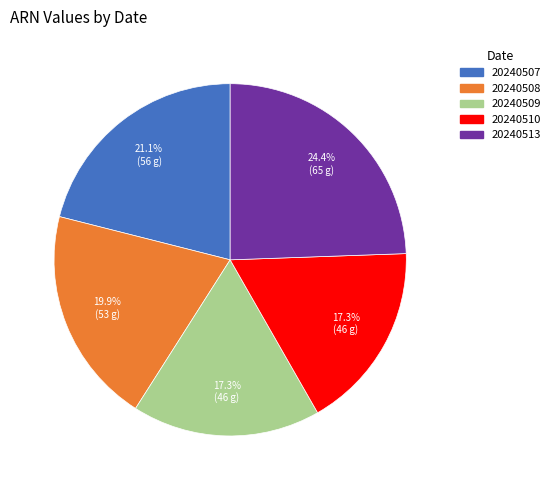

Does 20240507 represent more than half of the total?

No